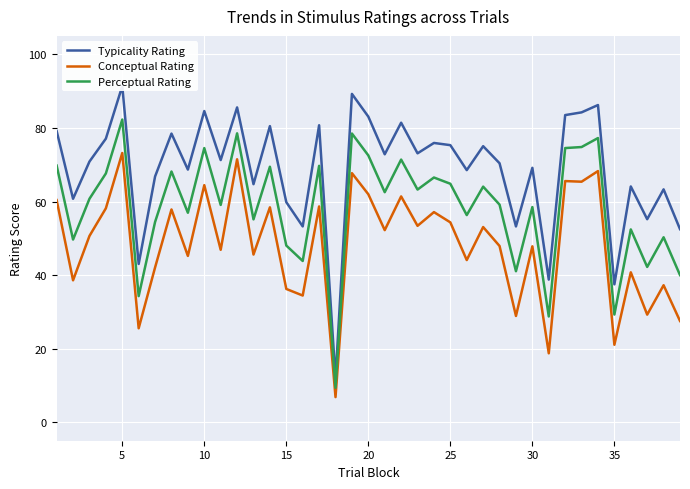

True or false: Perceptual Rating and Conceptual Rating cross at least once.

False